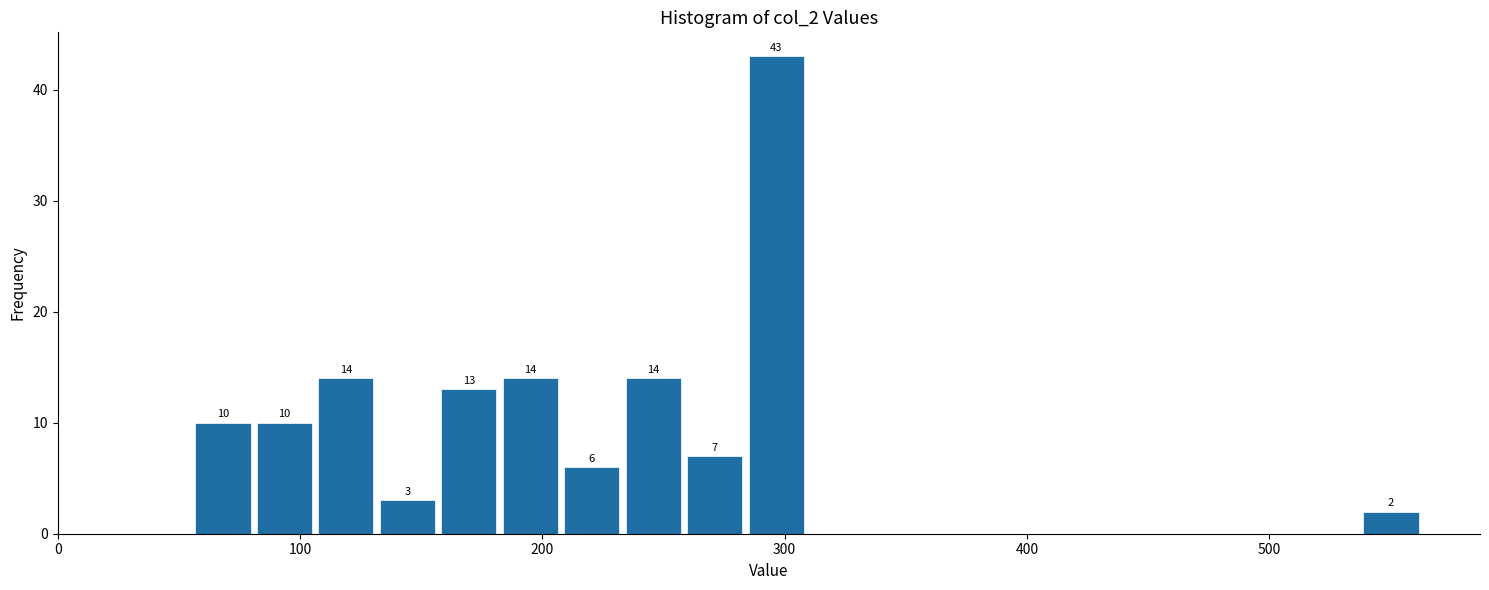

Read against the x-axis, roughly where is the centre of the tallest bar?

300